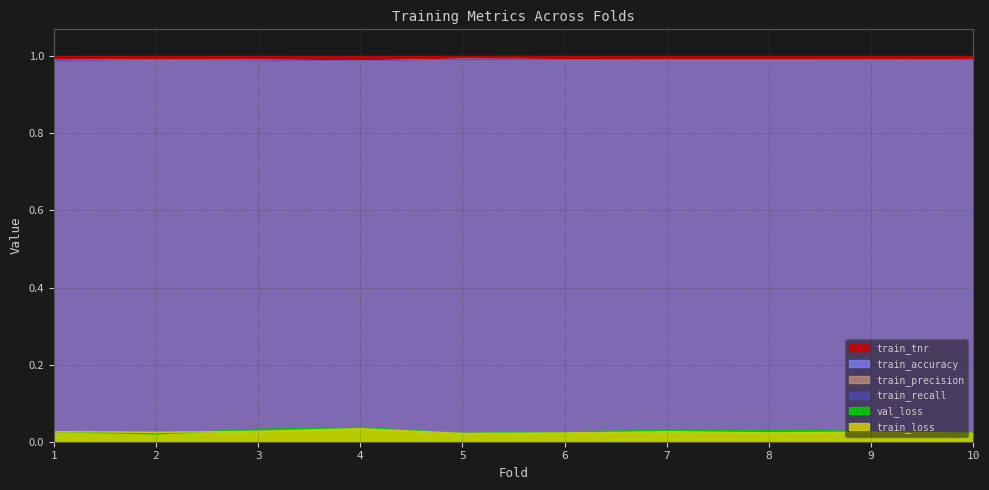

At which category does train_accuracy reach its first local peak?

2